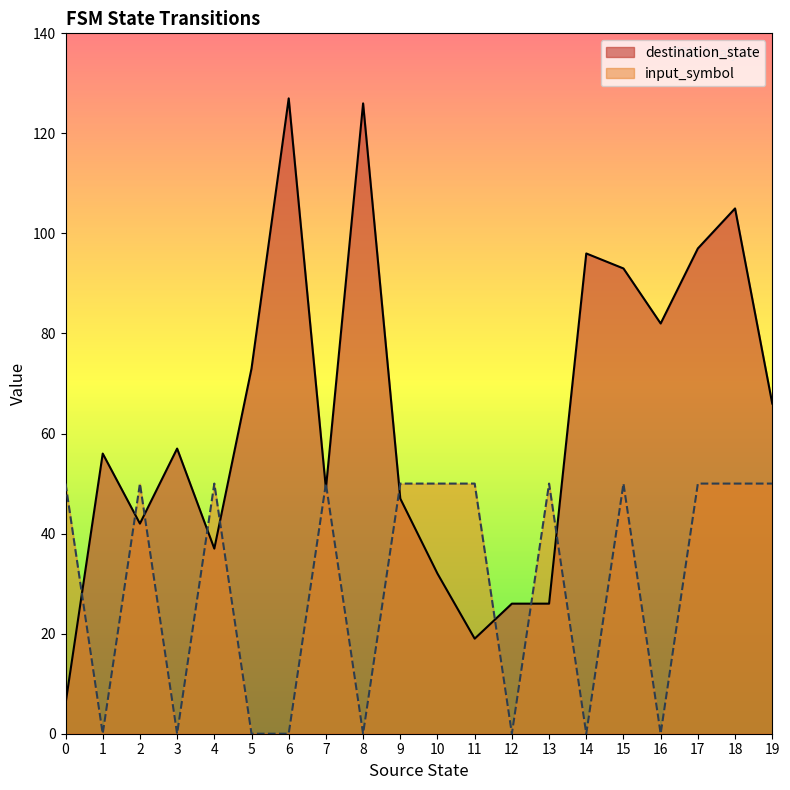

Reading left to right, transcribe all the data shown in this chart.

destination_state: 0=6	1=56	2=42	3=57	4=37	5=73	6=127	7=49	8=126	9=47	10=32	11=19	12=26	13=26	14=96	15=93	16=82	17=97	18=105	19=66
input_symbol_numeric: 0=50	1=0	2=50	3=0	4=50	5=0	6=0	7=50	8=0	9=50	10=50	11=50	12=0	13=50	14=0	15=50	16=0	17=50	18=50	19=50